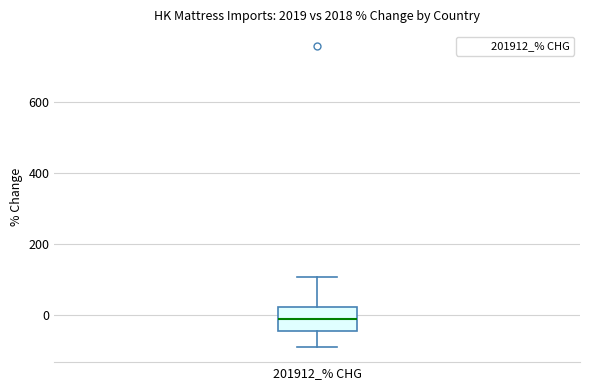

Transcribe this box plot: give where the median line is, the range the box spans, and where the two whiskers end, as read against the y-axis. The values are not printed on the chart, so give them approximately, as read against the axis.

median -20, box -40 to 20, whiskers -80 to 100